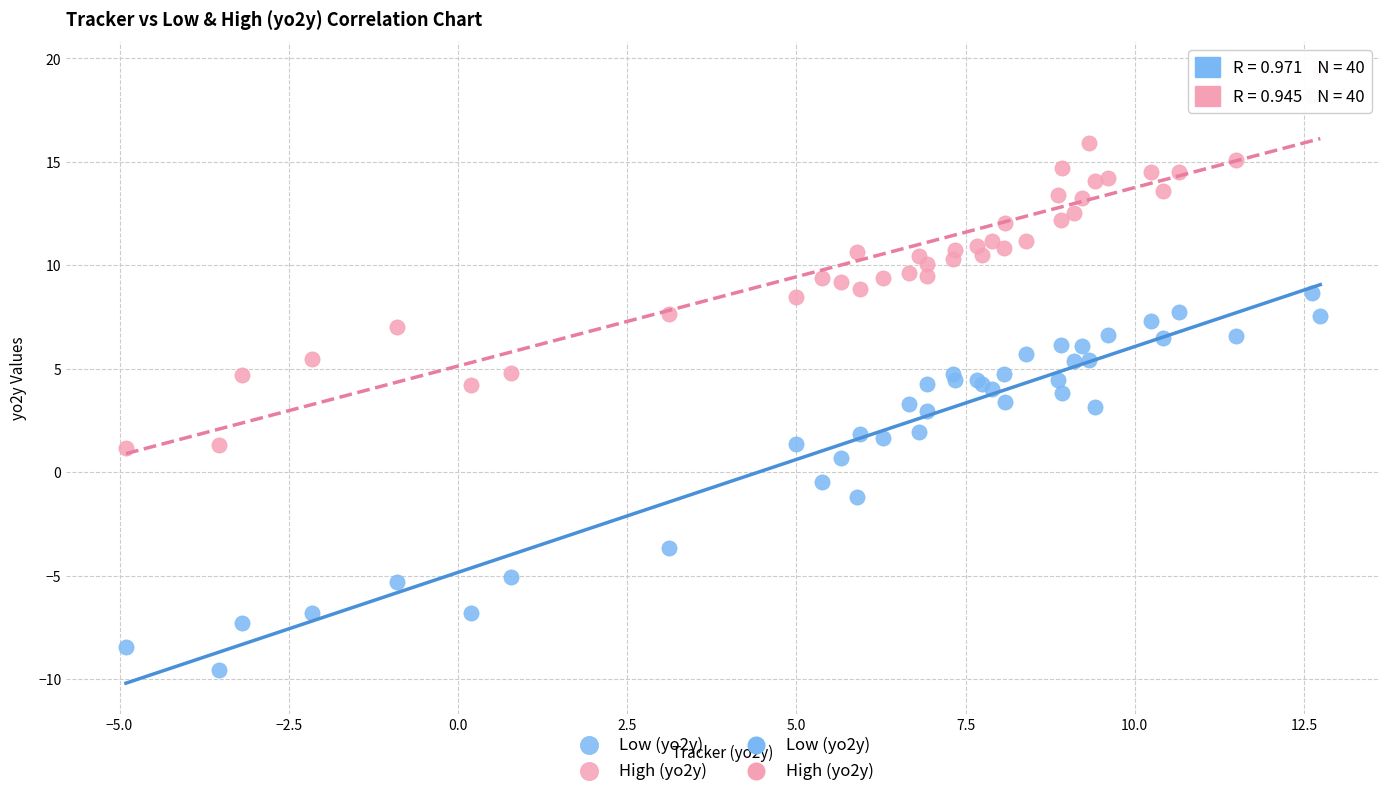

Which series contains the lowest Y value?

Low (yo2y)